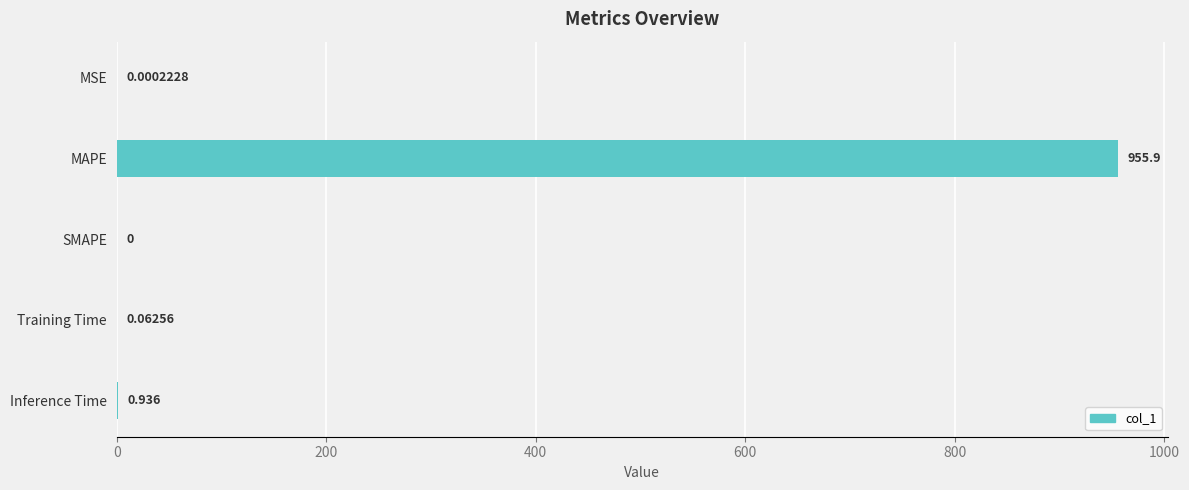

Which category has the highest value across all series?

MAPE